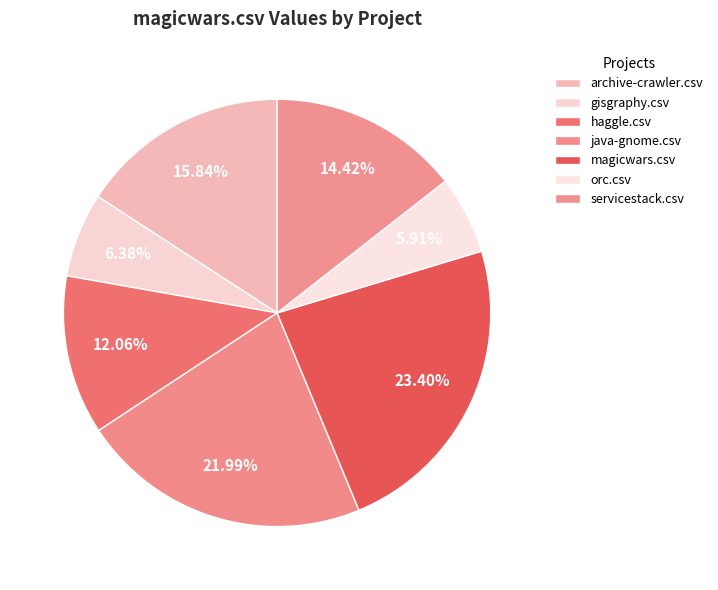

How many slices are in this pie chart?

7